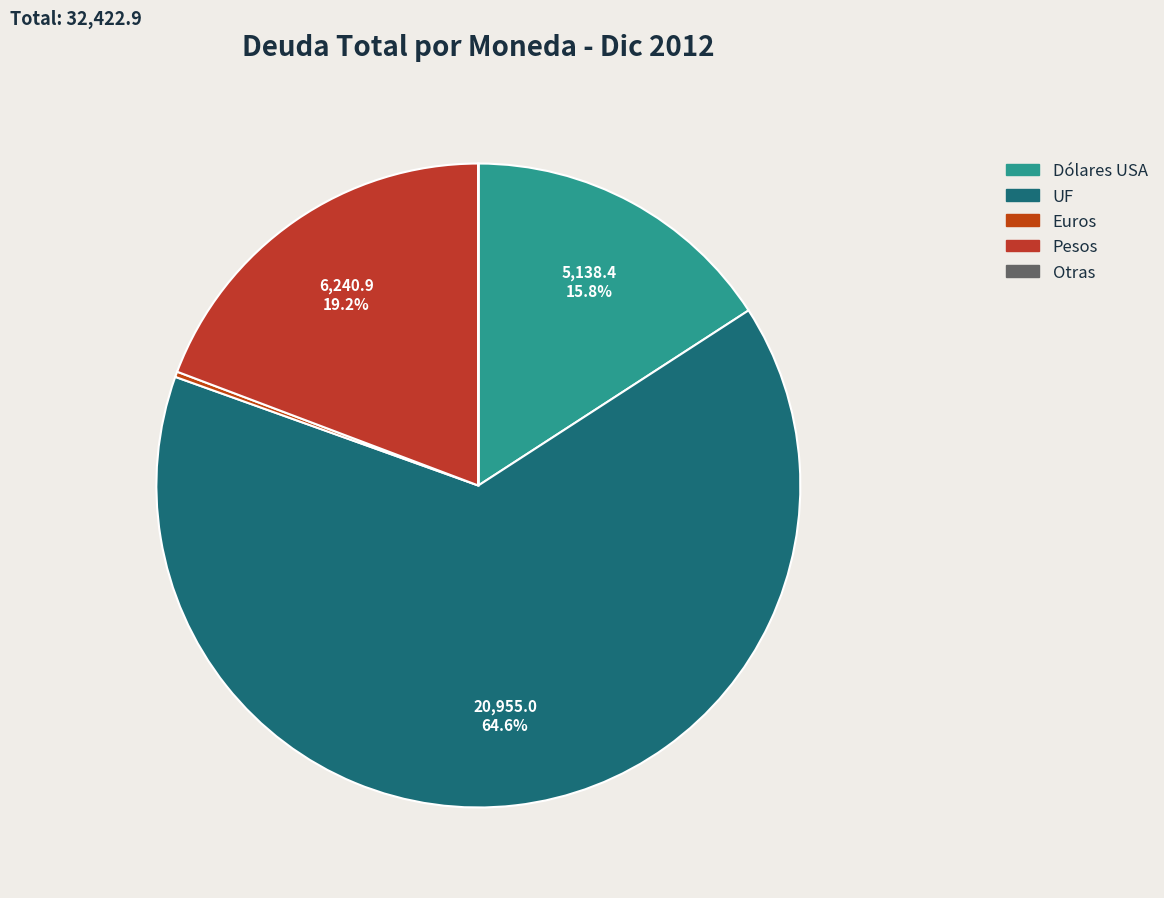

How much of the chart is everything except Otras?

100.0%